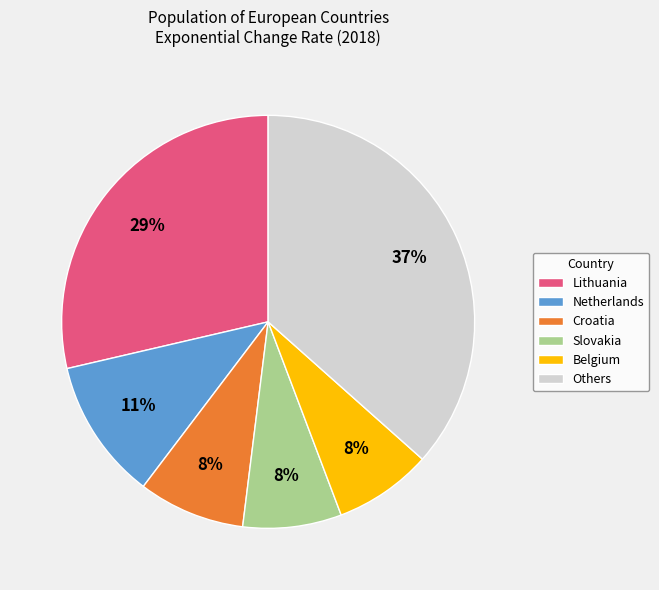

What is the largest slice in the pie chart?

Others